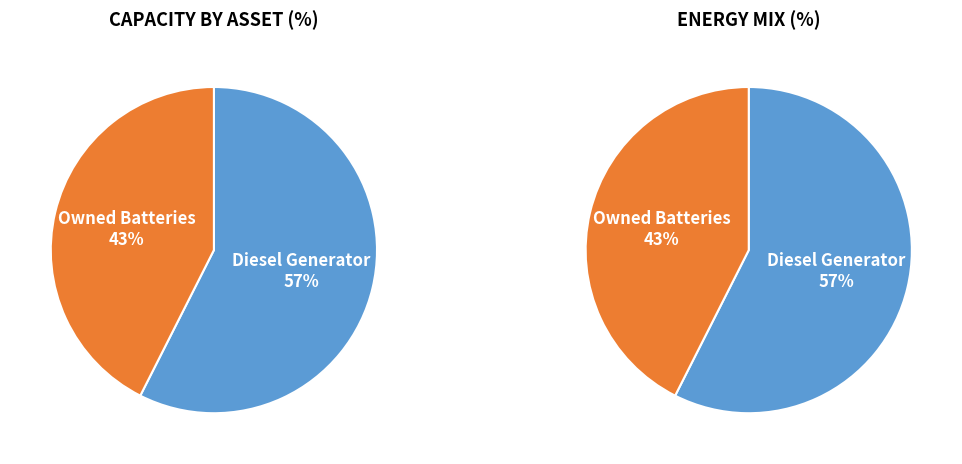

What is the majority slice?

Diesel Generator